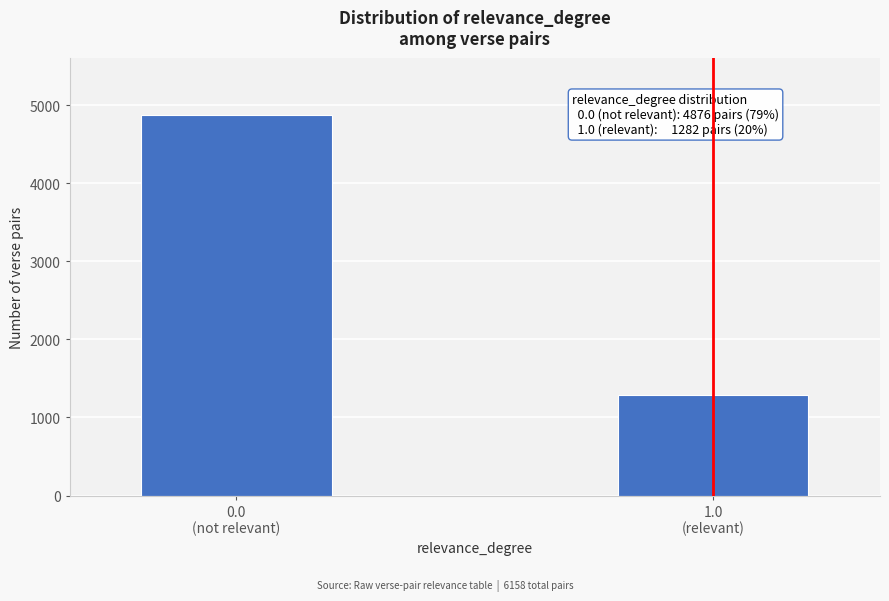

Reading left to right, transcribe all the data shown in this chart.

4876	1282